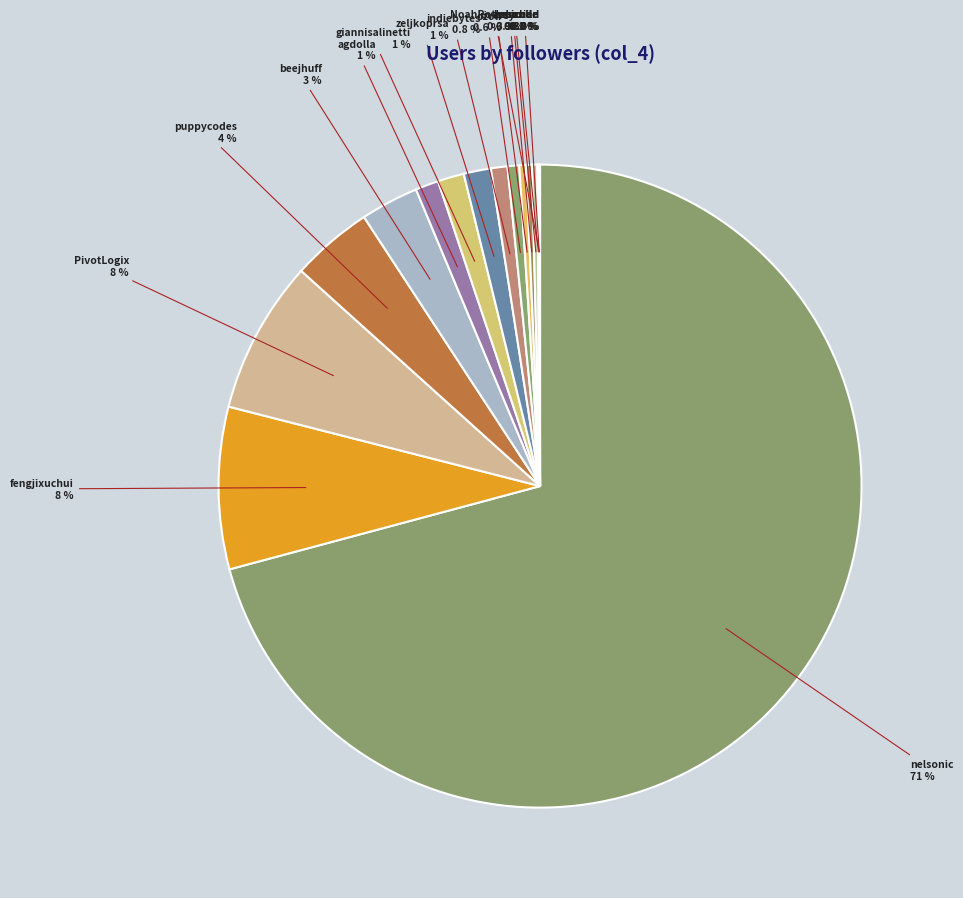

Which slice is the largest?

nelsonic